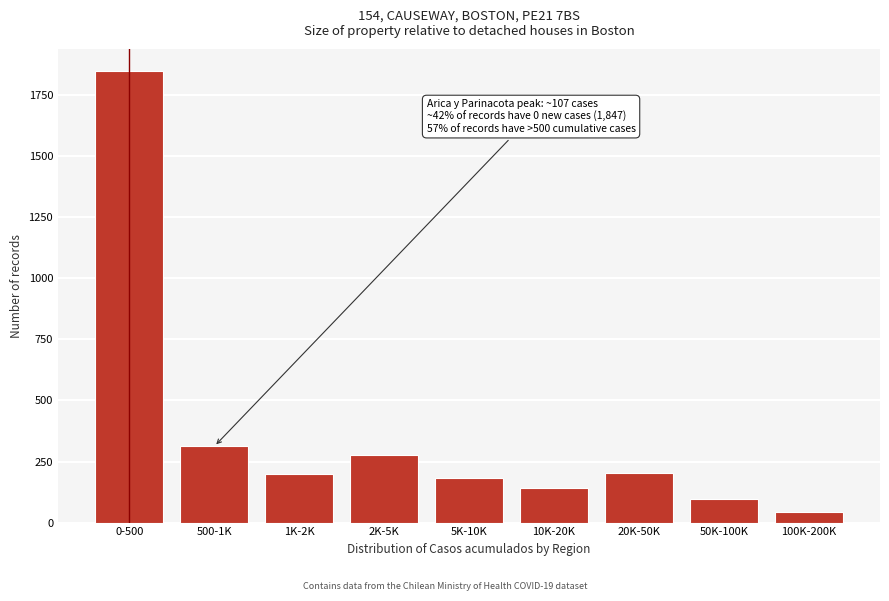

At which label is the value closest to 946?

500-1K